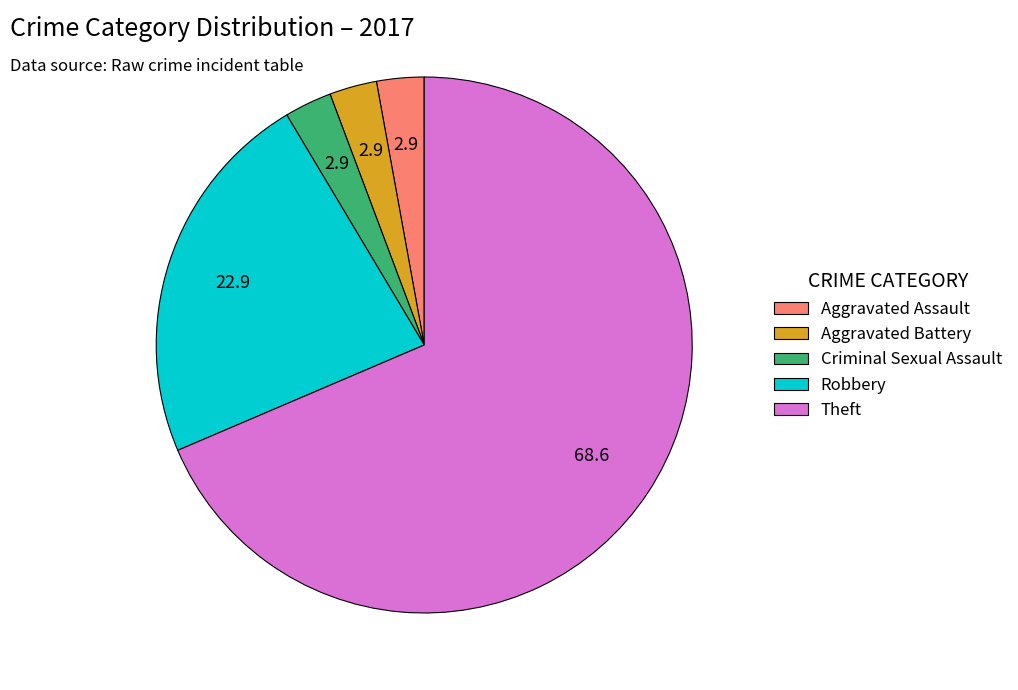

Which slice is the largest?

Theft